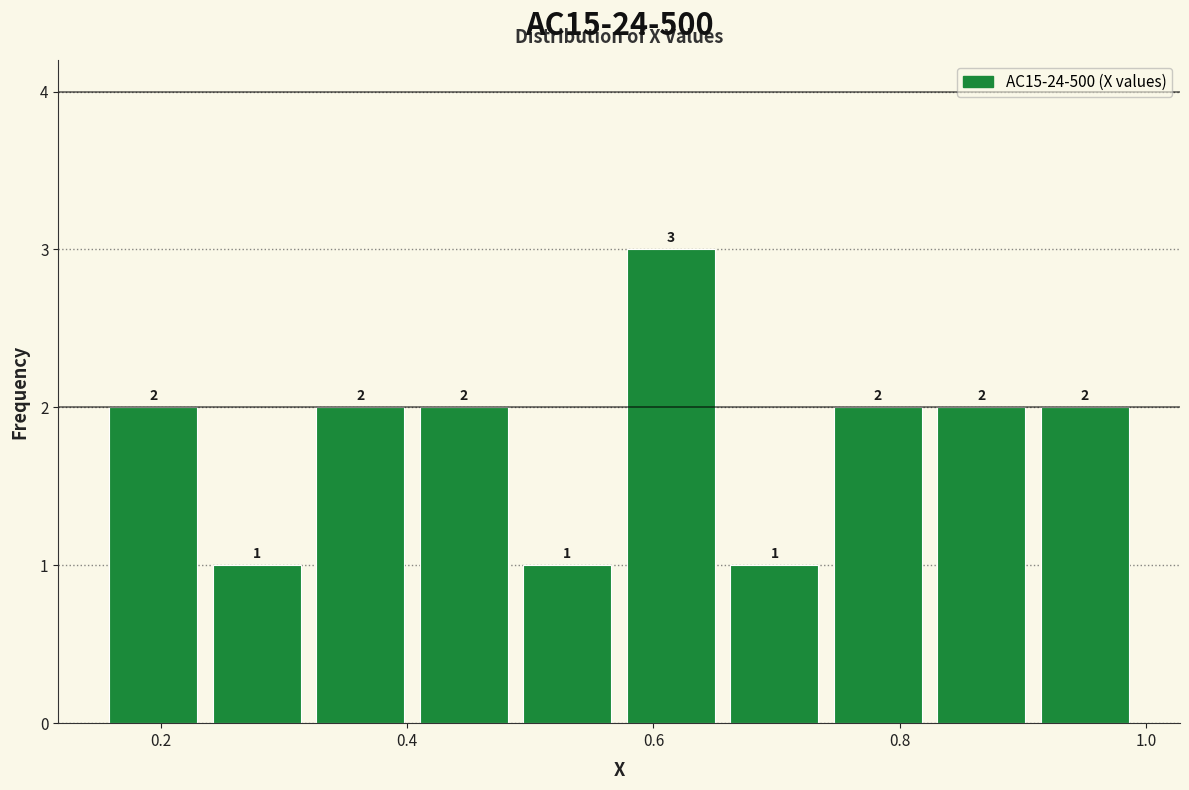

Reading left to right, transcribe this chart: for each bar, give the range it covers on the x-axis and its height. The bar edges are not printed on the chart, so give them approximately, as read against the axis.

0.16 to 0.24: 2
0.24 to 0.32: 1
0.32 to 0.40: 2
0.40 to 0.48: 2
0.48 to 0.58: 1
0.58 to 0.66: 3
0.66 to 0.74: 1
0.74 to 0.82: 2
0.82 to 0.90: 2
0.90 to 1.00: 2